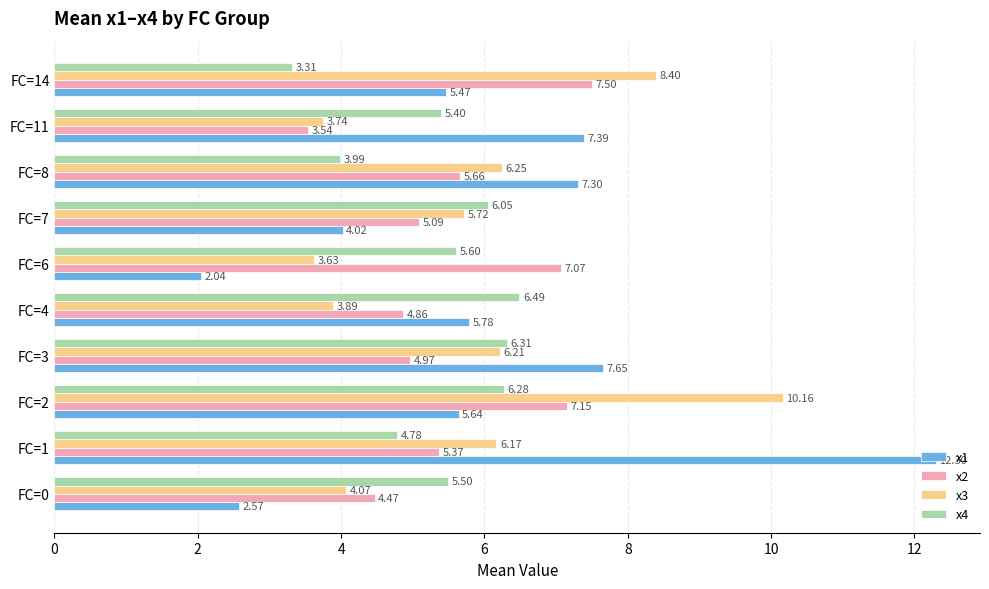

How many data points in x4 are less than 5?

3